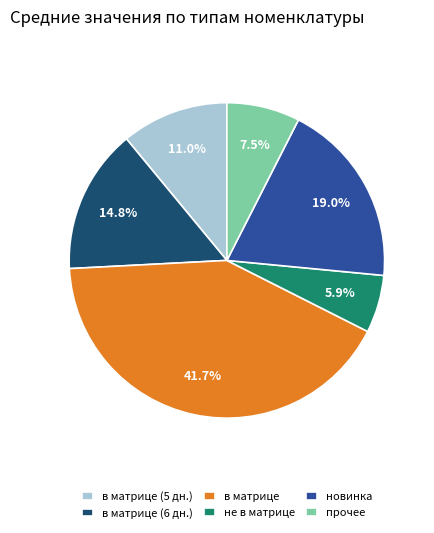

Is the sum of в матрице and не в матрице greater than half?

No